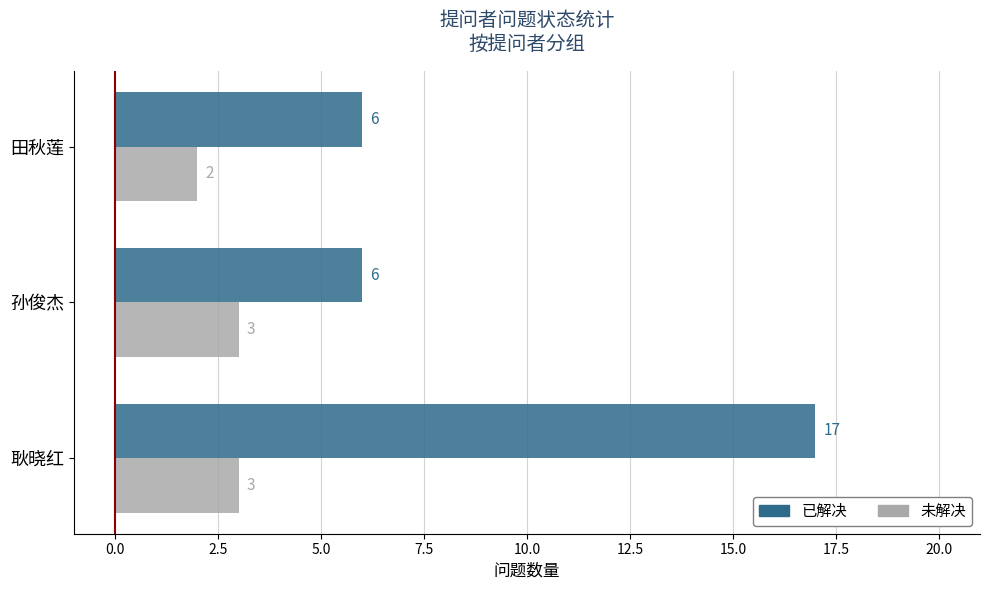

Count the 已解决 values in the range 6 to 17.

3